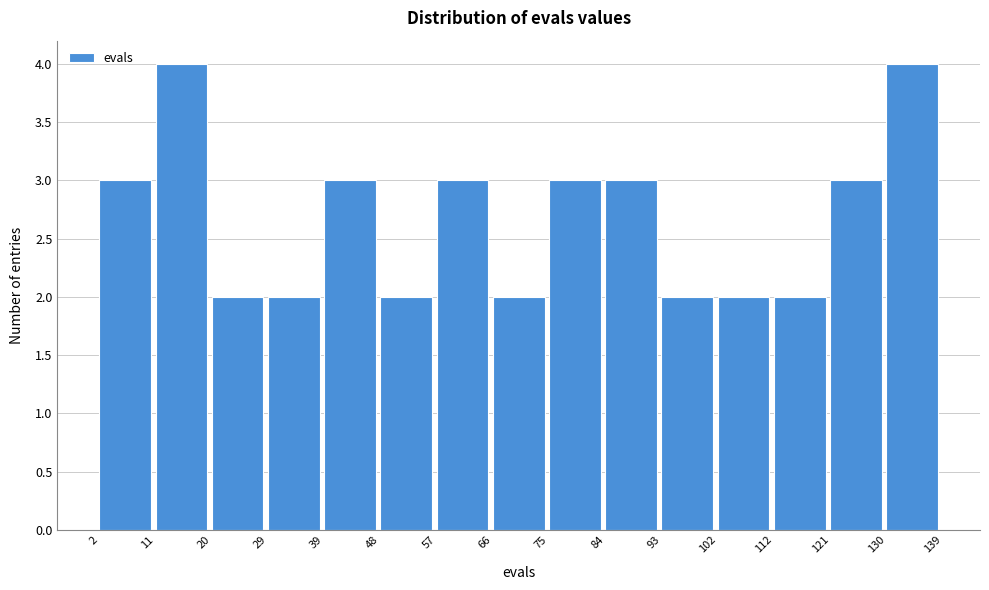

How tall is the bar that spans 130 to 139 on the x-axis? The values are not printed on the chart, so give them approximately, as read against the axis.

4